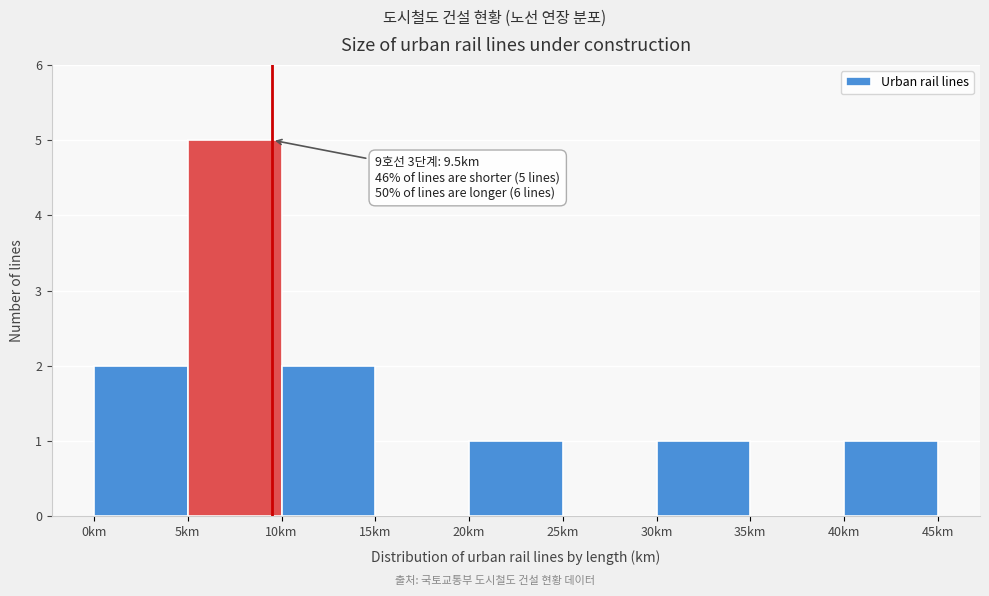

Over which range of the x-axis is the bar tallest?

5 to 10